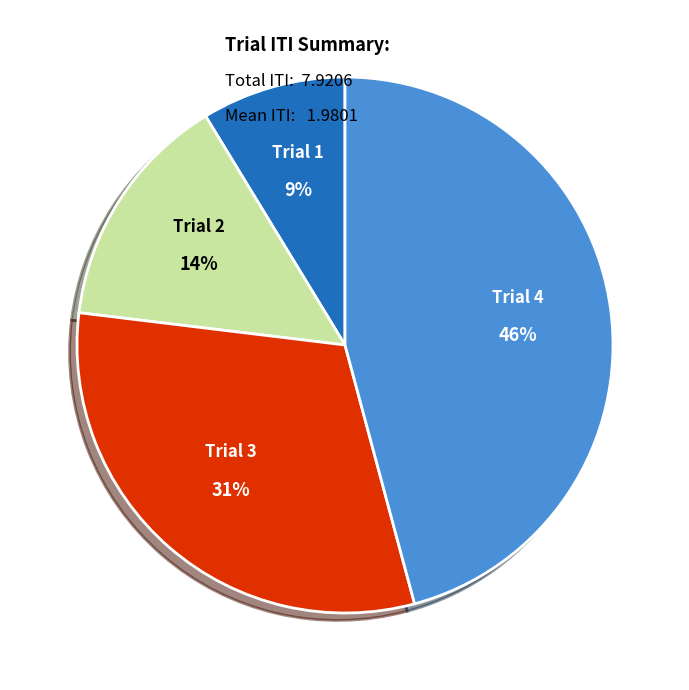

Is there a majority slice in this chart?

No